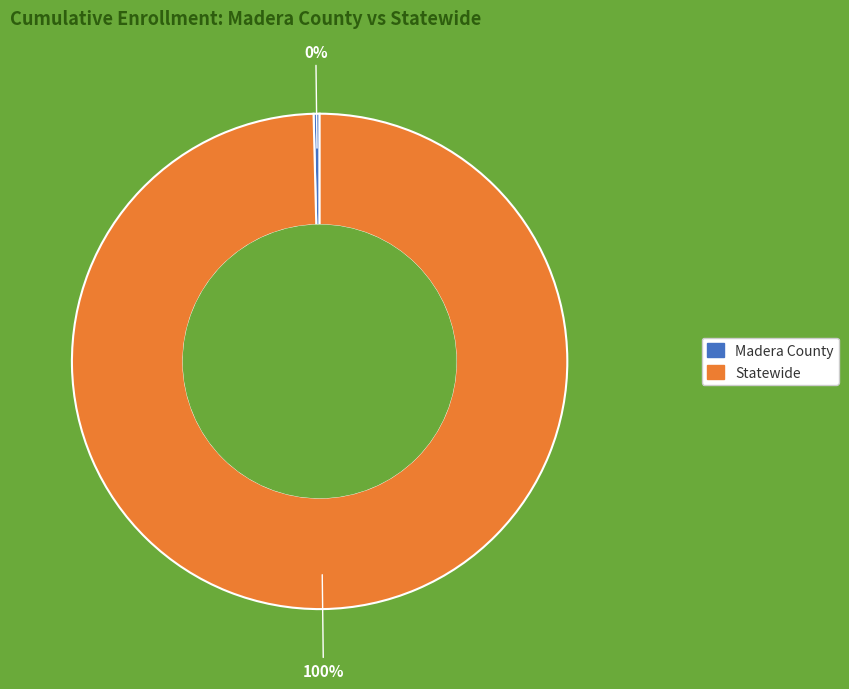

To the nearest percent, what is the combined percentage of Madera County and Statewide?

100%